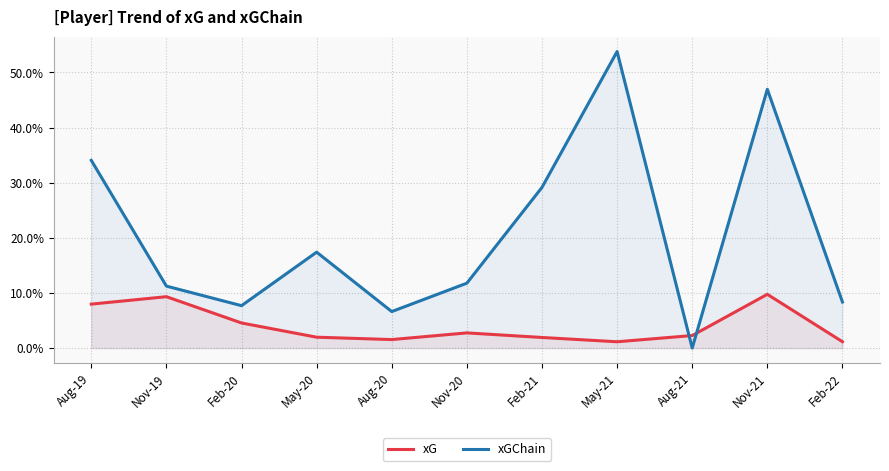

What is the highest value of the xGChain series?

0.5